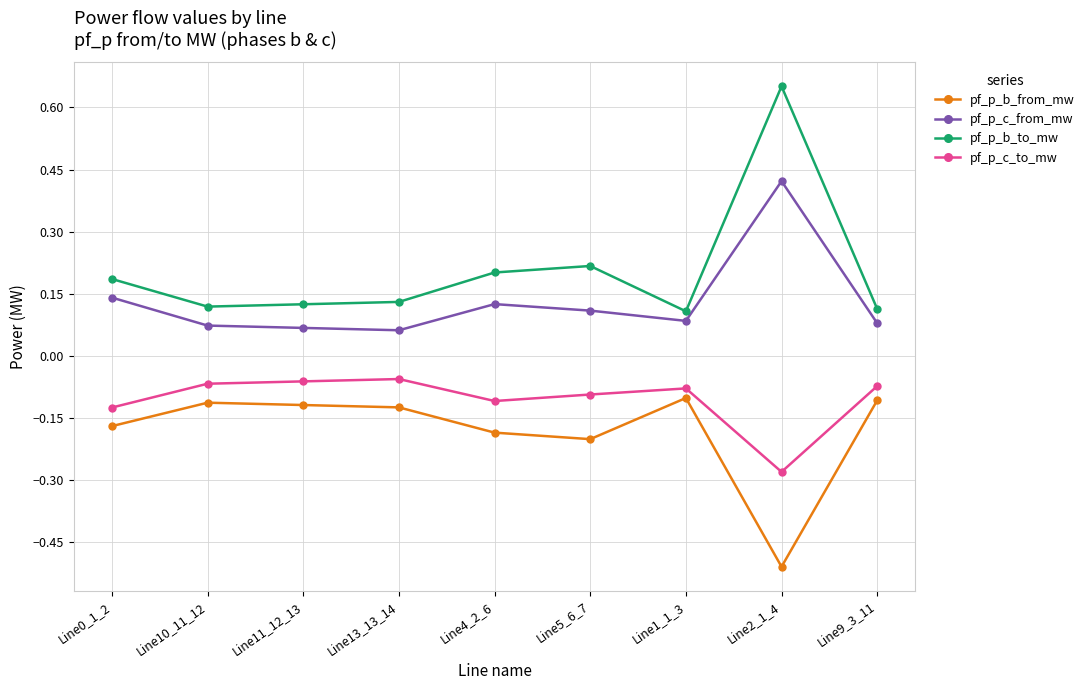

Is it true that pf_p_c_to_mw equals -0.0 at Line13_13_14?

False